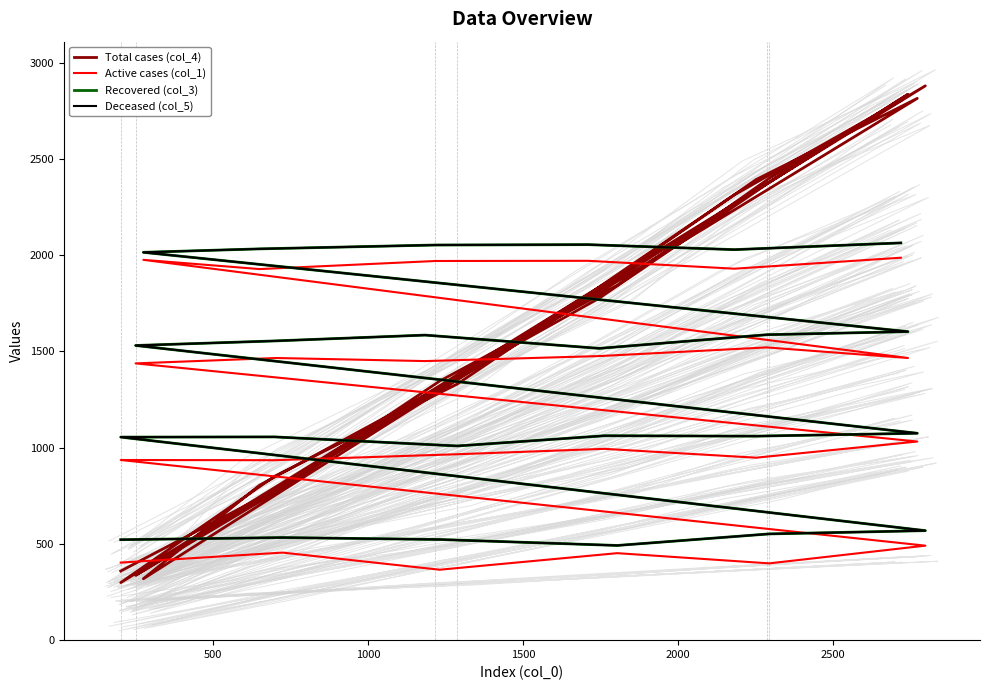

How many lines are shown in the chart?

4